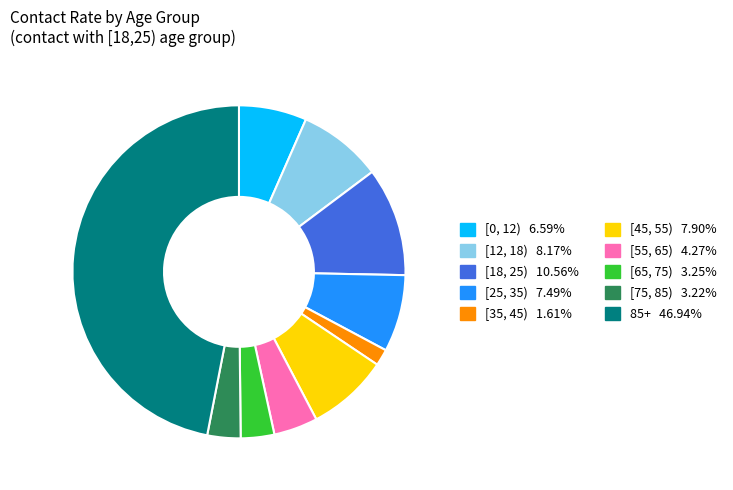

Does any single category account for the majority?

No